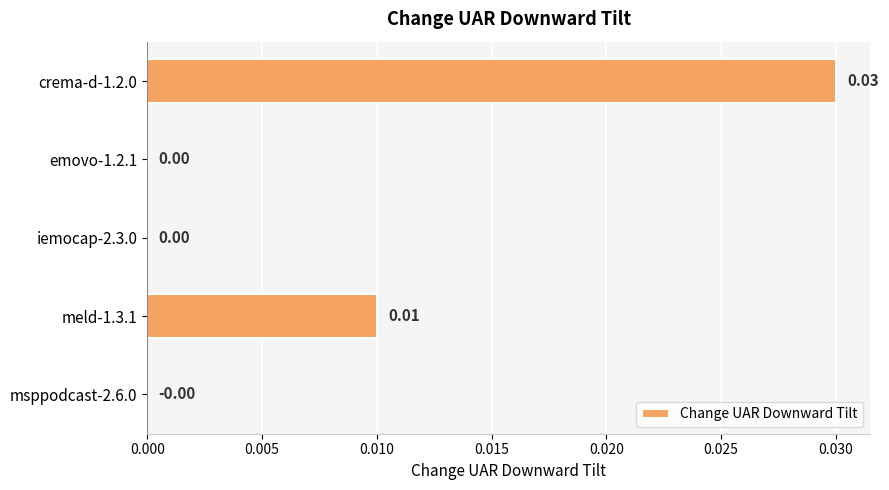

Between meld-1.3.1 and msppodcast-2.6.0, which is larger?

meld-1.3.1